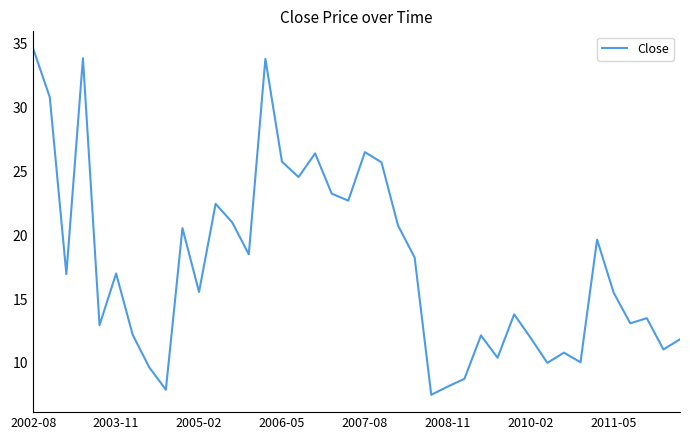

What is the minimum value shown in the chart?

7.5